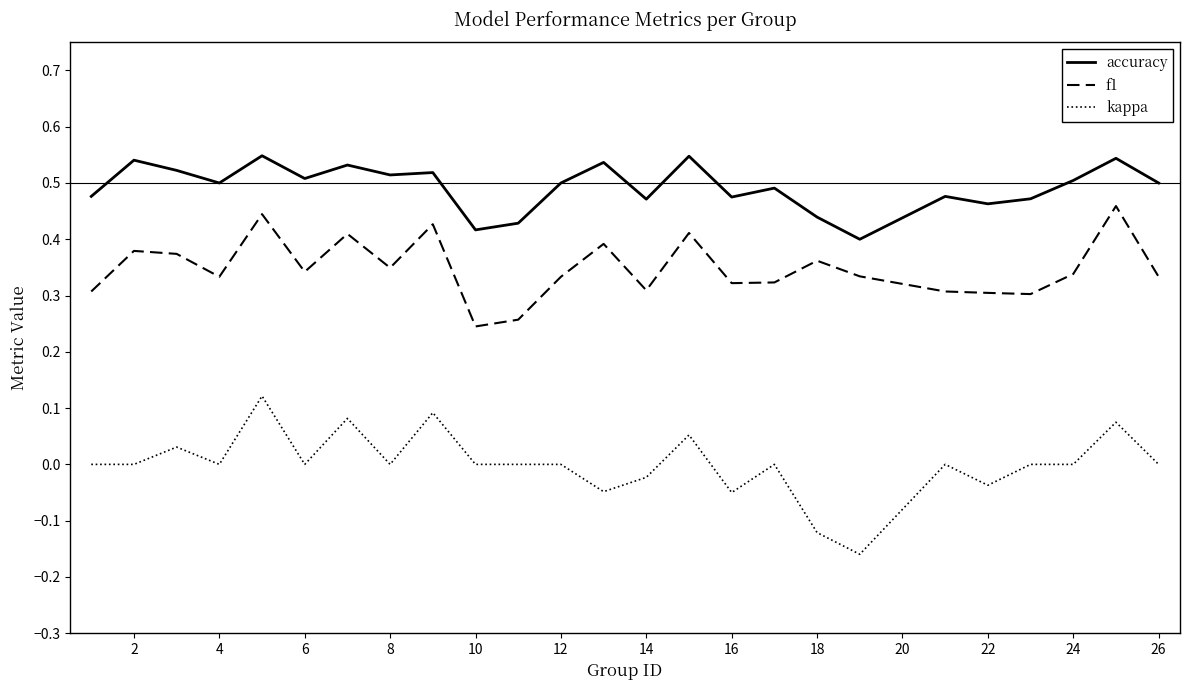

True or false: f1 and accuracy intersect in this chart.

False